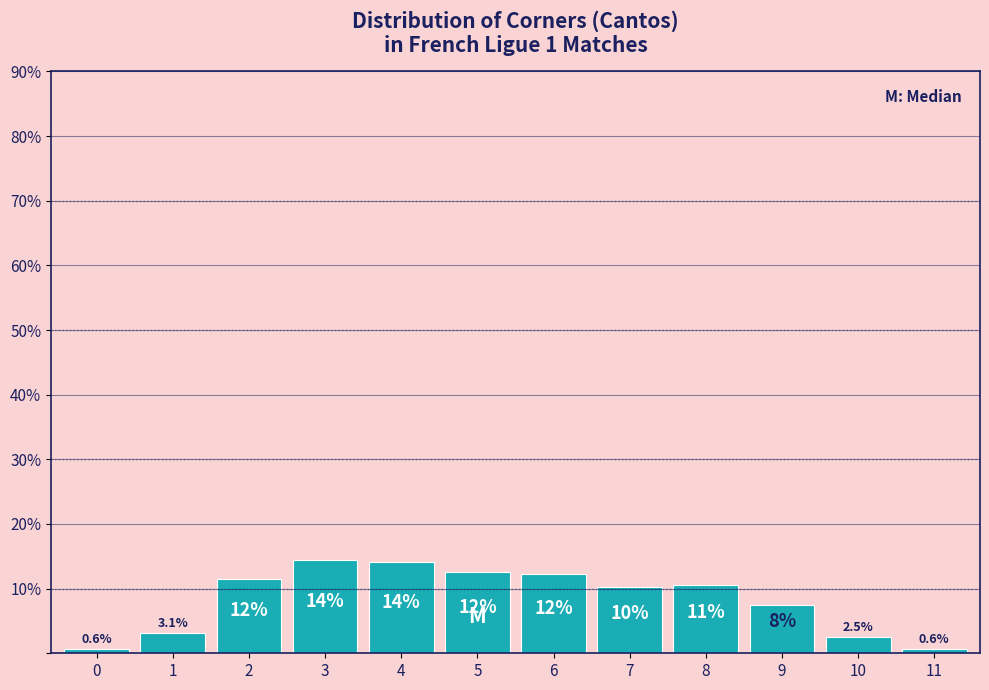

Reading left to right, extract all data points from this chart.

0=0.6	1=3.1	2=11.6	3=14.4	4=14.1	5=12.5	6=12.2	7=10.3	8=10.6	9=7.5	10=2.5	11=0.6